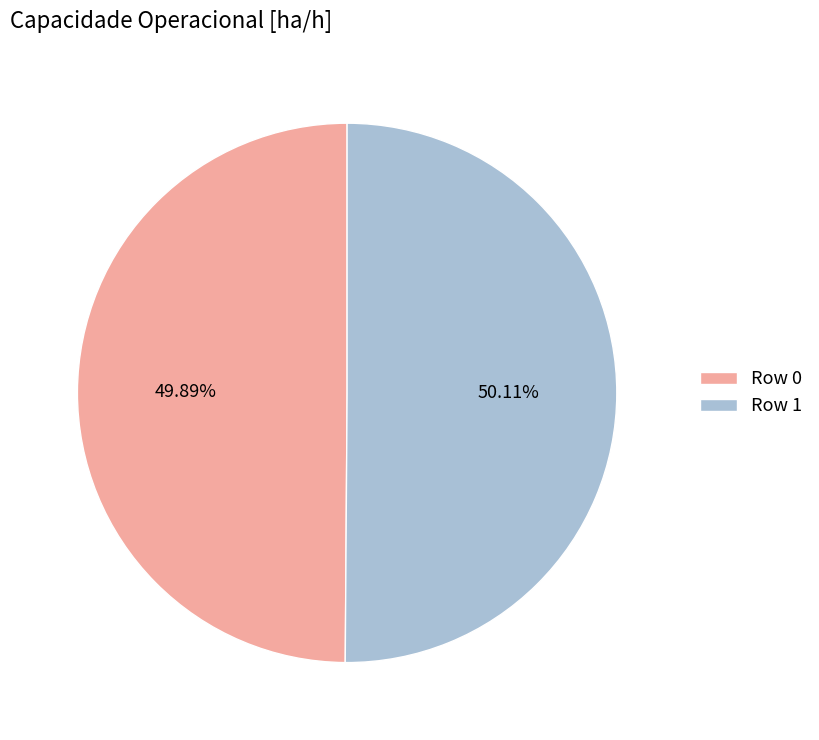

Count the number of slices in the pie.

2